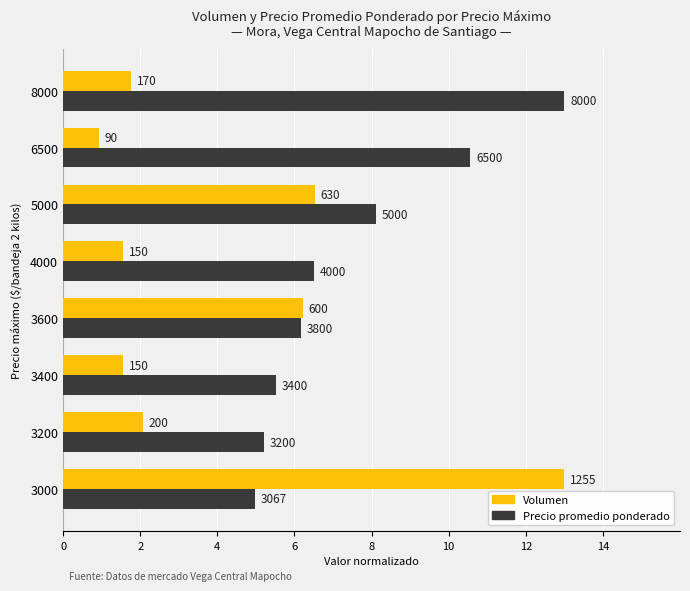

What are all the series names shown in the legend?

Volumen, Precio promedio ponderado